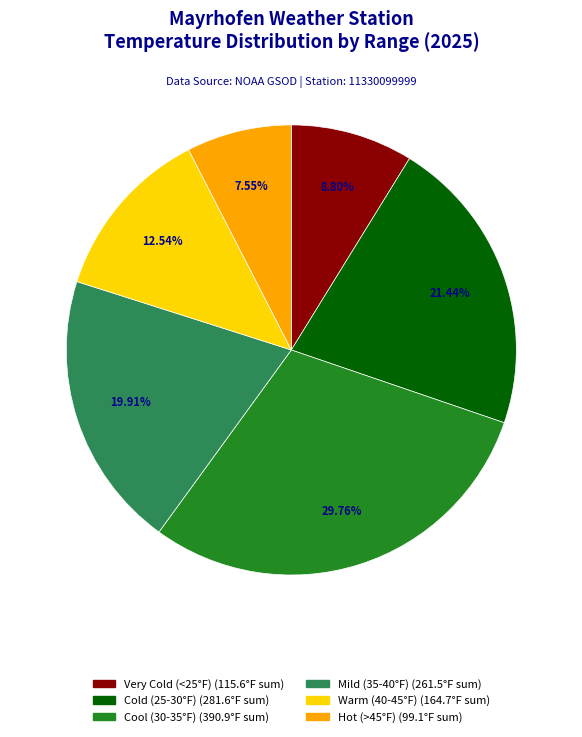

How many slices are in this pie chart?

6